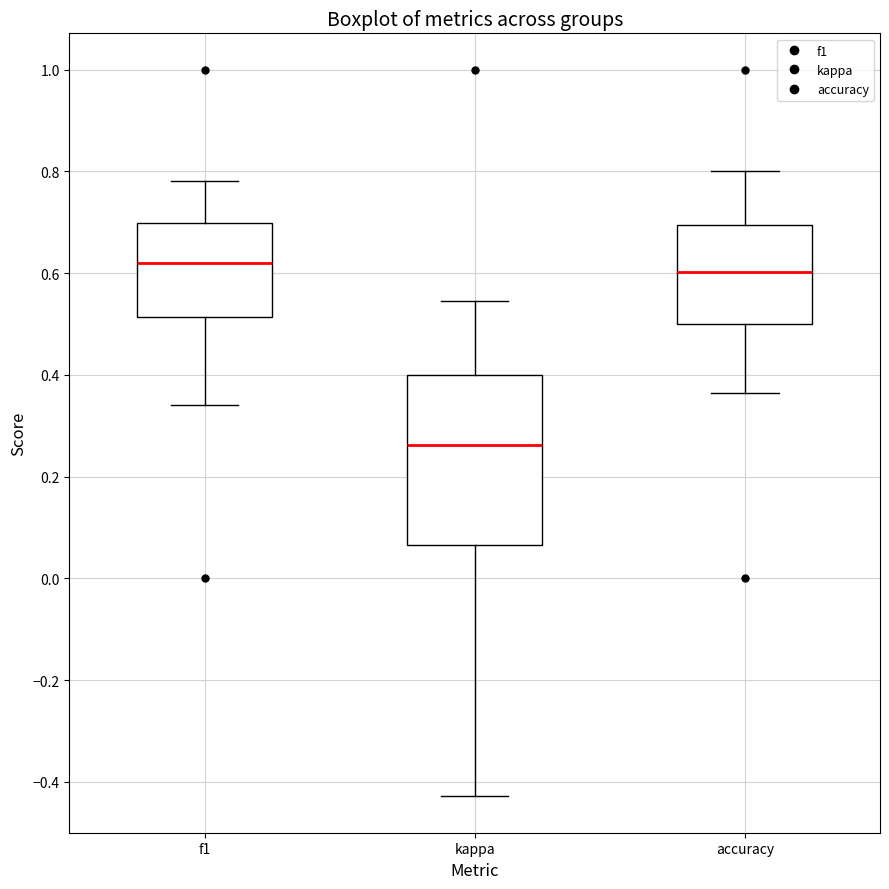

Which box is the tallest, from its lower edge to its upper edge?

kappa